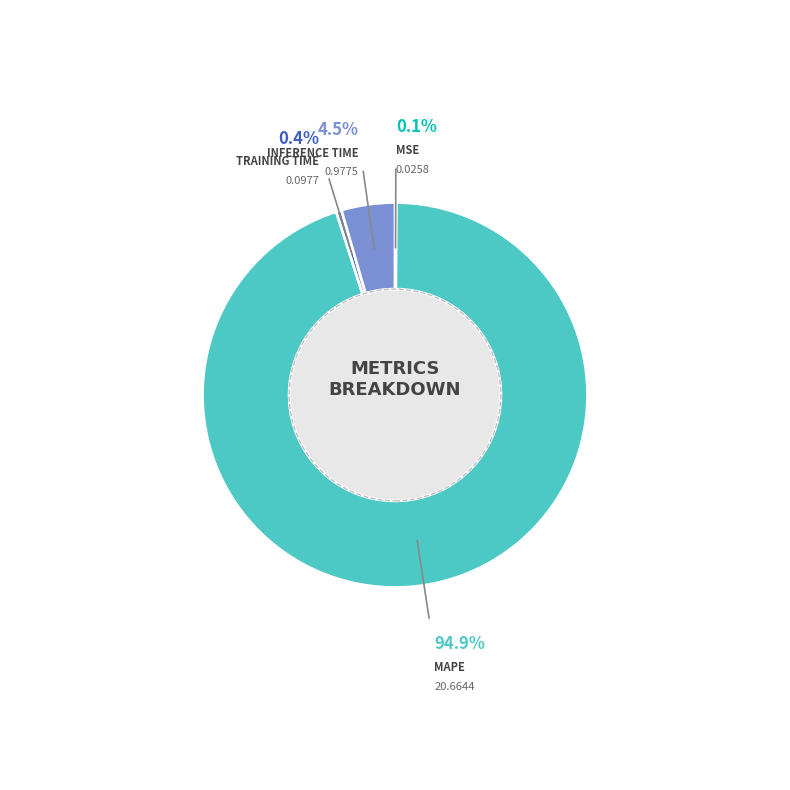

Rank the categories by value from lowest to highest.

MSE, Training Time, Inference Time, MAPE